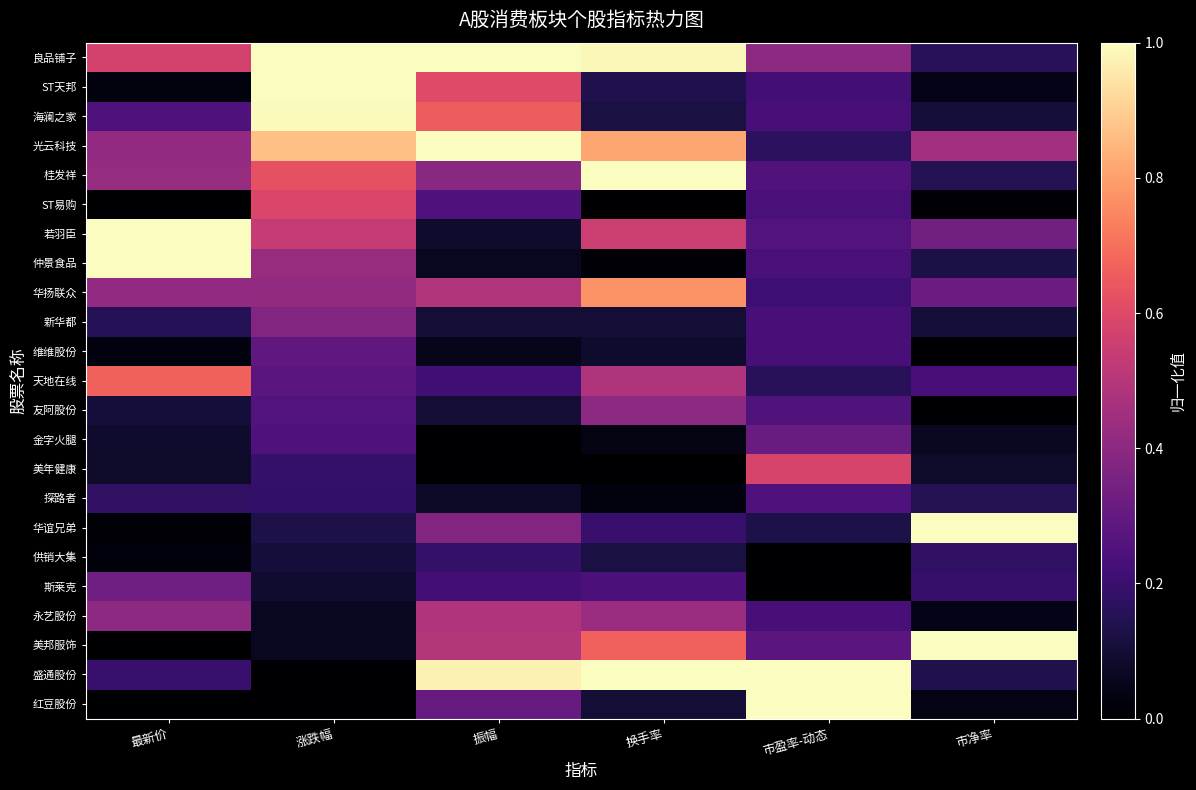

What is the maximum value shown in the chart?

1.0